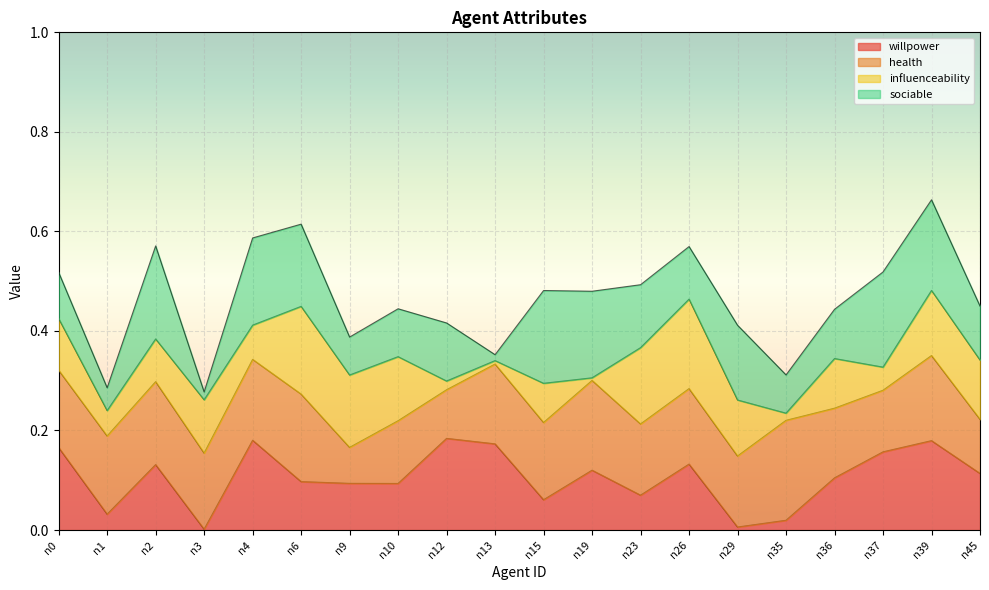

Which series has the widest spread of values?

willpower